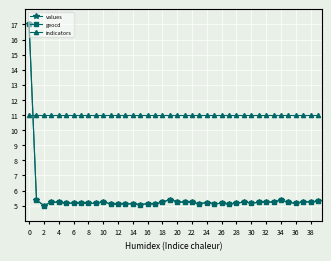

True or false: values has more than 2 points higher than both neighbors.

True